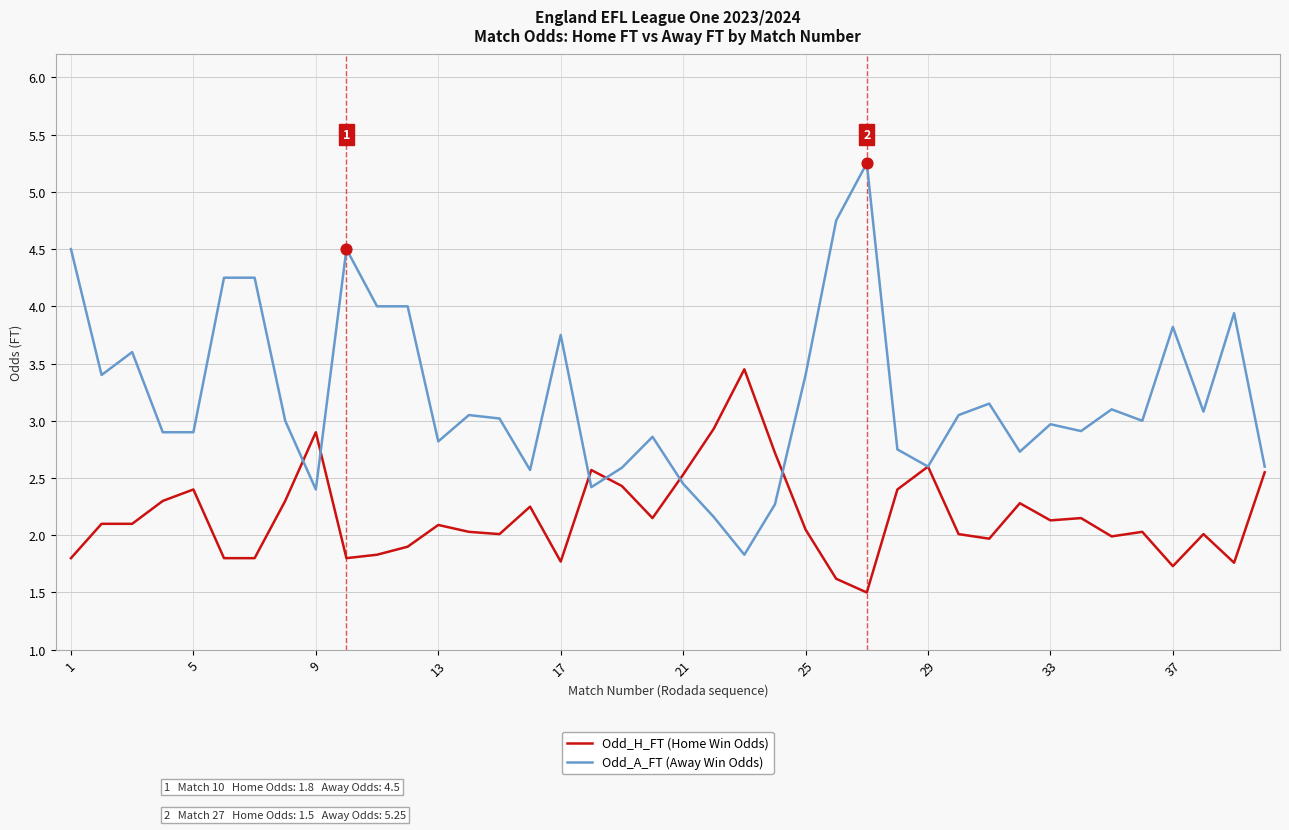

Which series has the largest range (max minus min)?

Odd_A_FT (Away Win Odds)